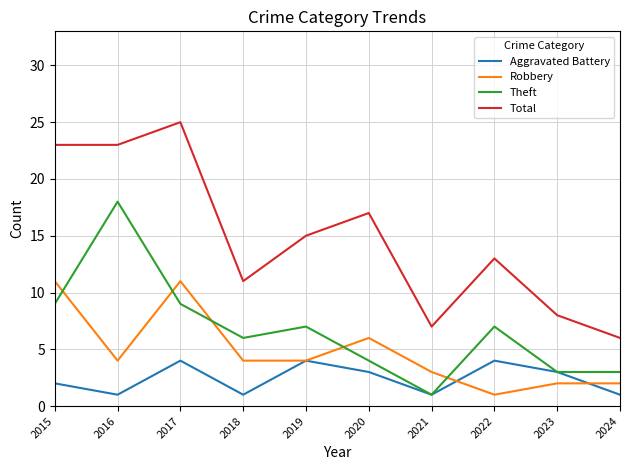

Which series ends up on top after the final intersection of Robbery and Aggravated Battery?

Robbery